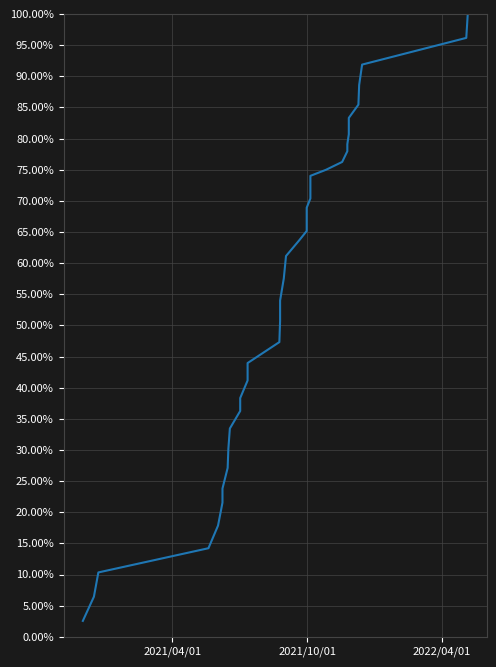

What position from the left is 2021/04/01?

1